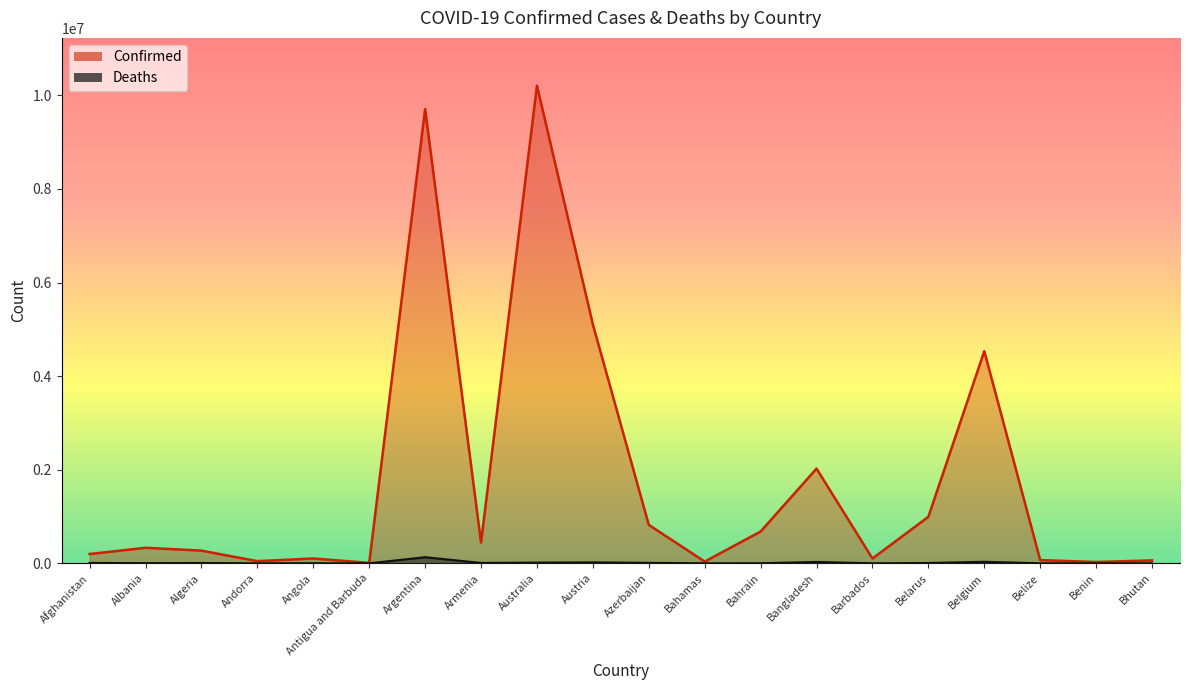

Where is the first local minimum for Confirmed?

Andorra